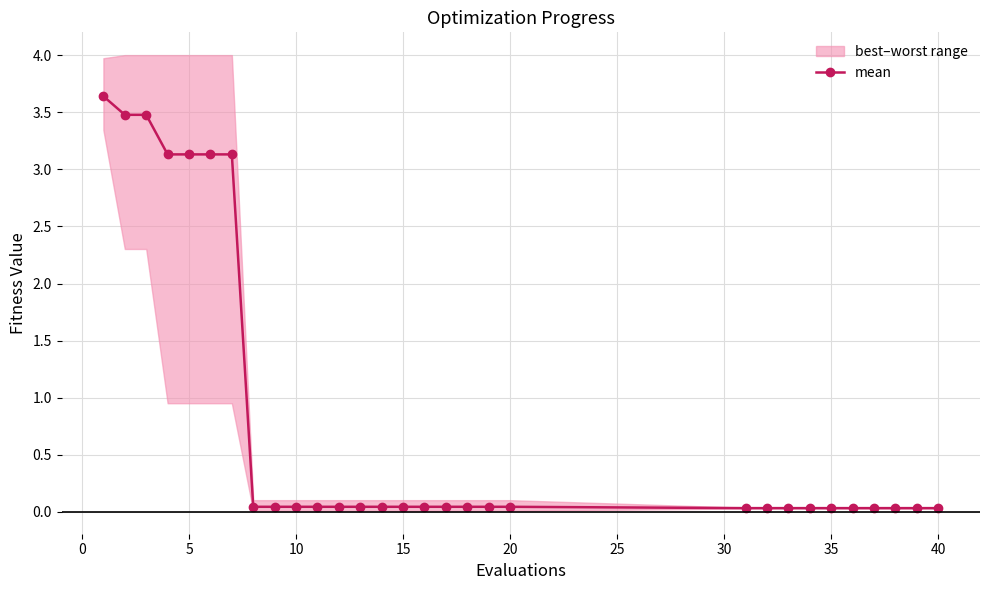

Does the chart display data point markers on the line(s)?

Yes